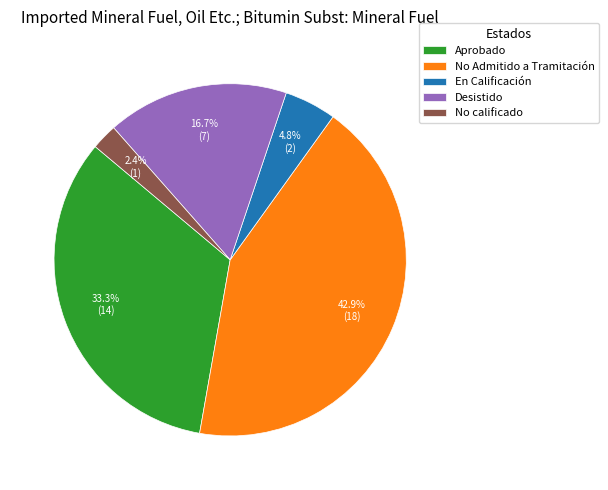

To the nearest percent, what portion does Desistido represent?

17%